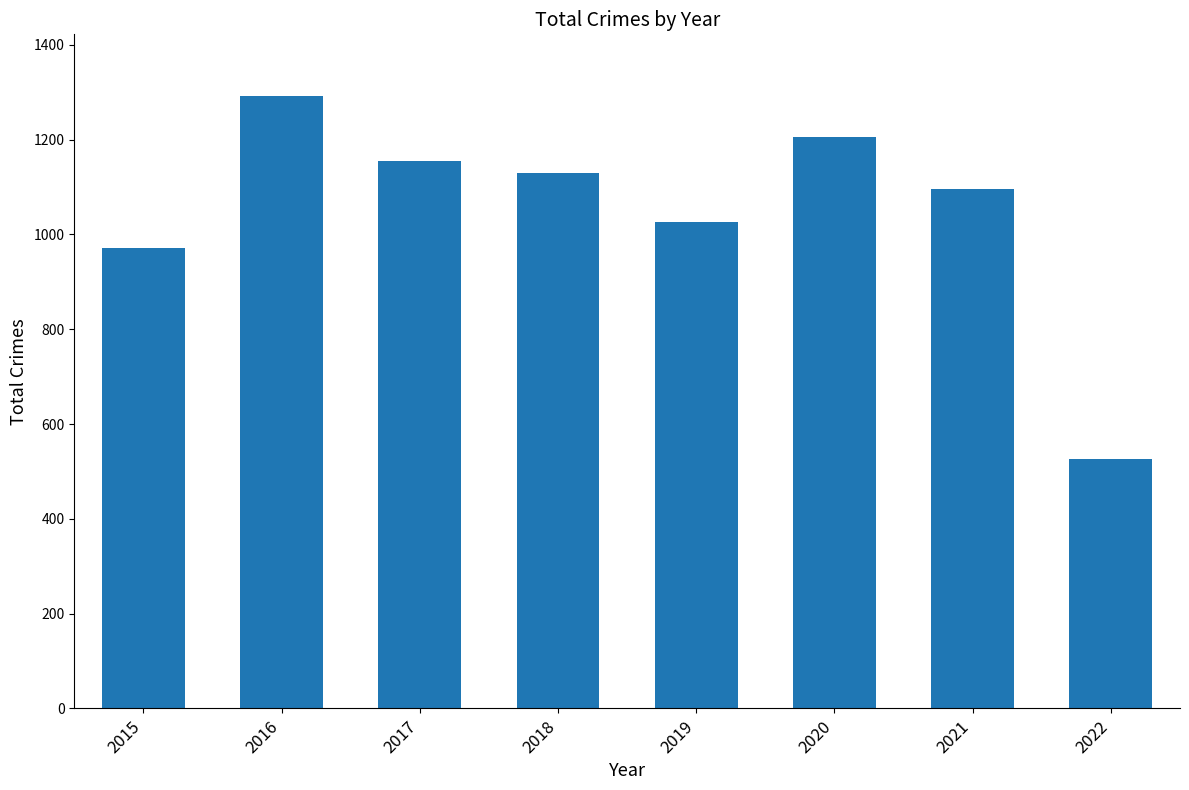

At which label is the value closest to 909?

2015